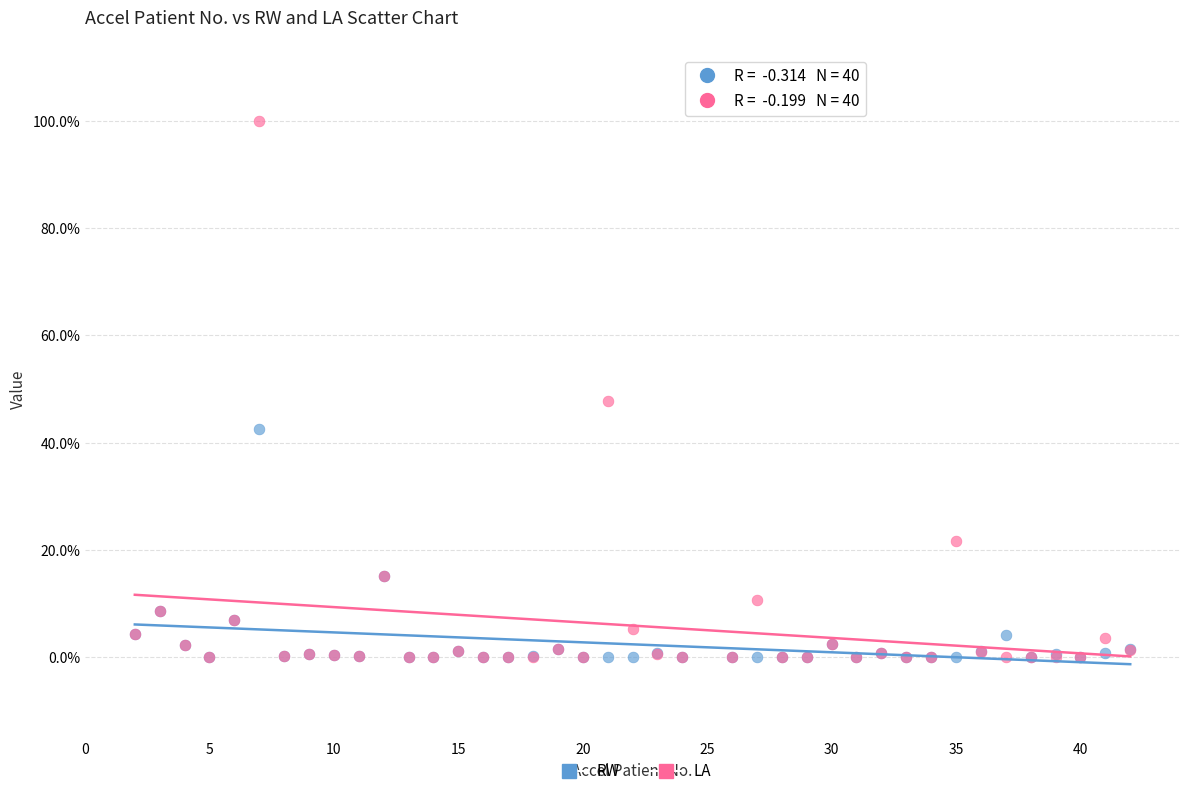

Which series reaches the maximum Y coordinate?

LA